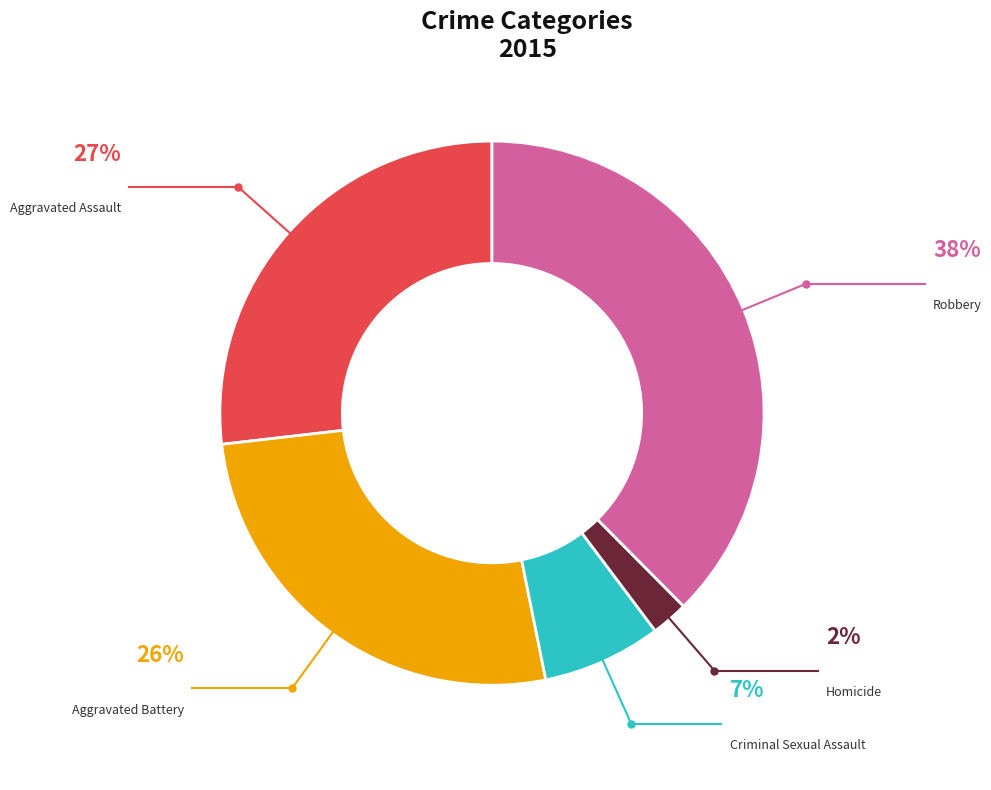

Is it true that Criminal Sexual Assault is 14% of the pie?

False